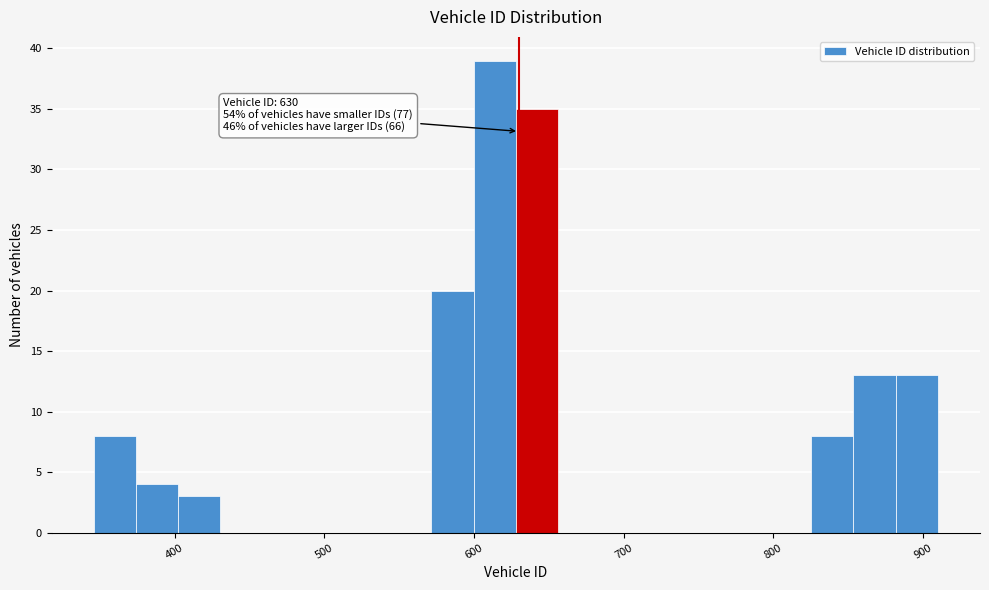

Read against the x-axis, roughly where is the centre of the tallest bar?

610